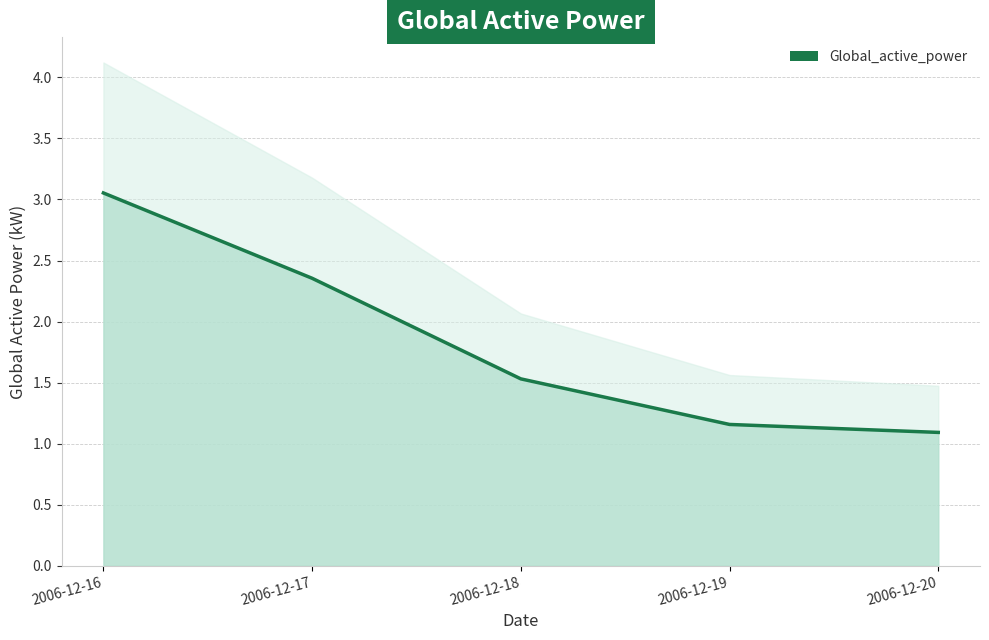

True or false: the data has more than 2 interior local peaks.

False